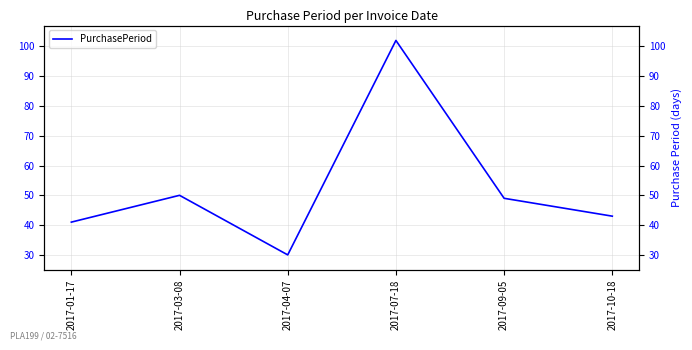

Read the value at 2017-01-17, to the nearest 10.

40